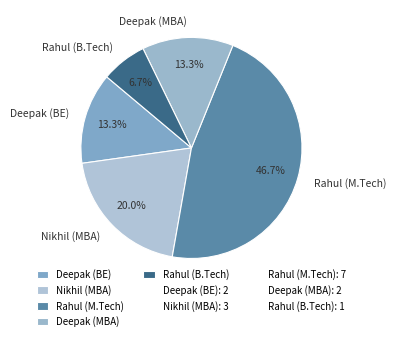

Is Rahul (M.Tech) the majority of the pie?

No